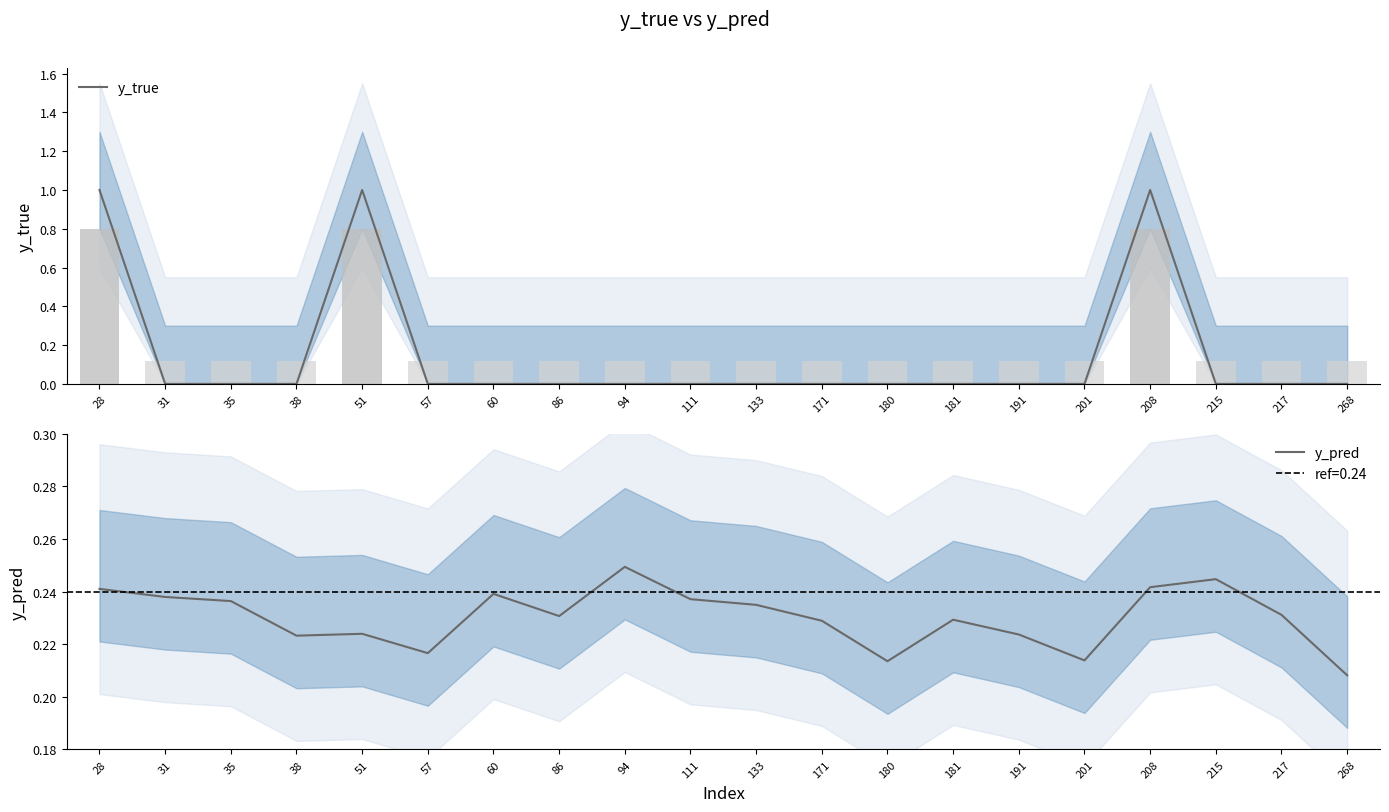

Which series has the widest spread of values?

y_true